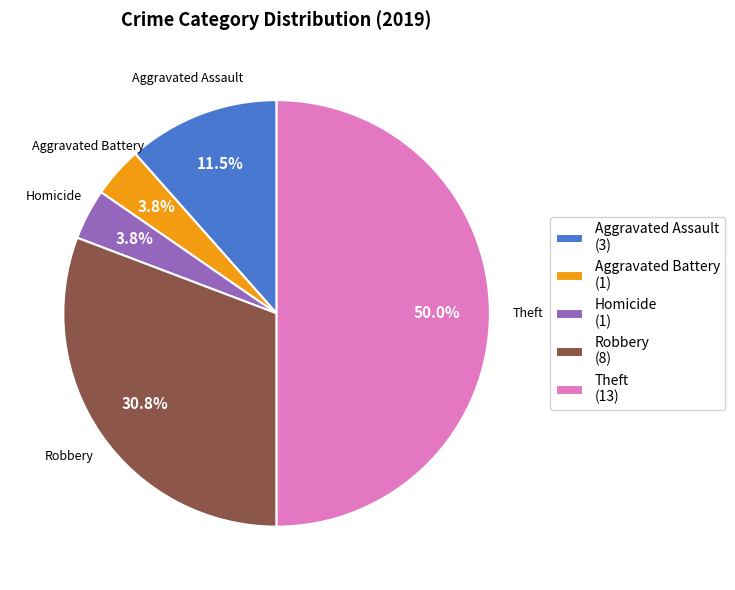

Between Theft (13) and Aggravated Battery (1), which is larger?

Theft (13)